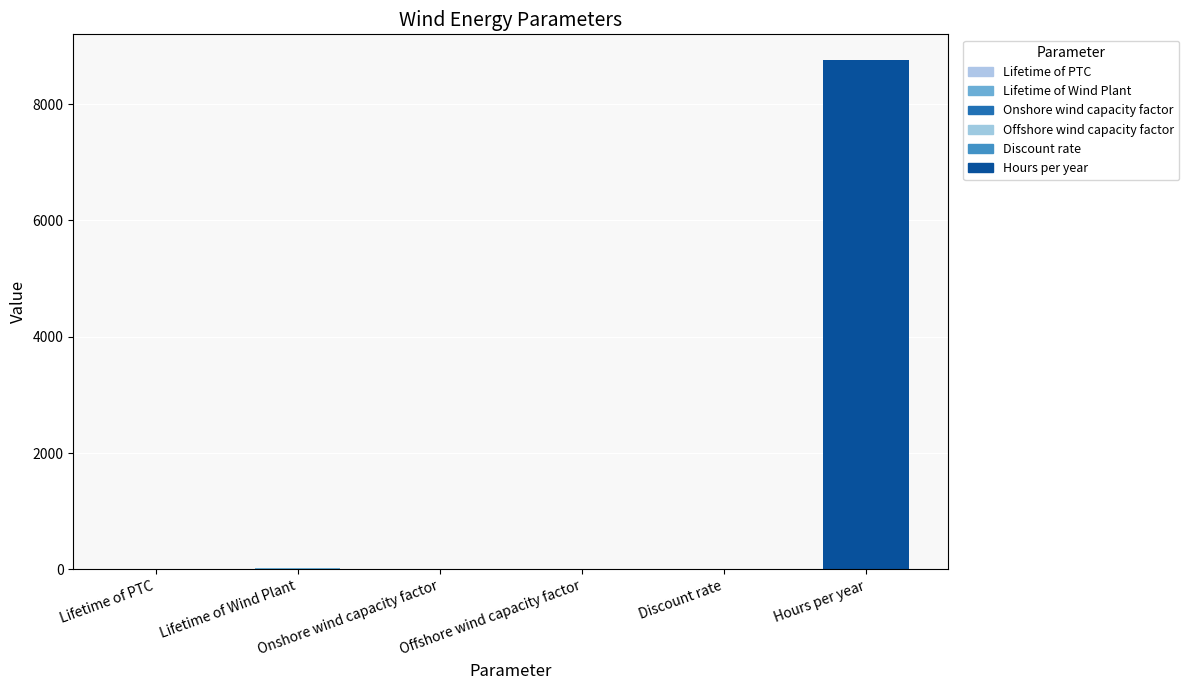

Which has a higher value, Onshore wind capacity factor or Hours per year?

Hours per year